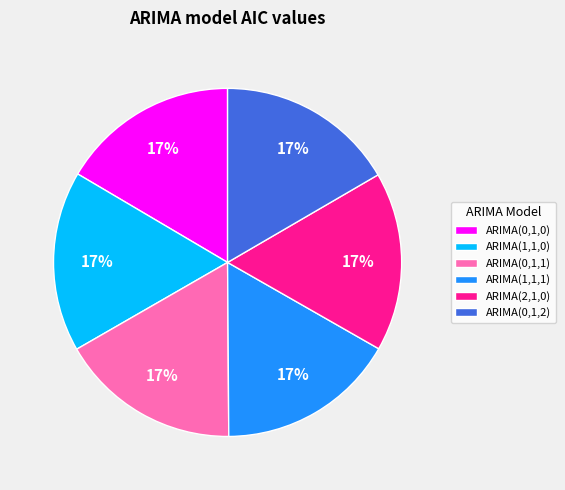

To the nearest percent, what percentage of the pie is ARIMA(1,1,1)?

17%